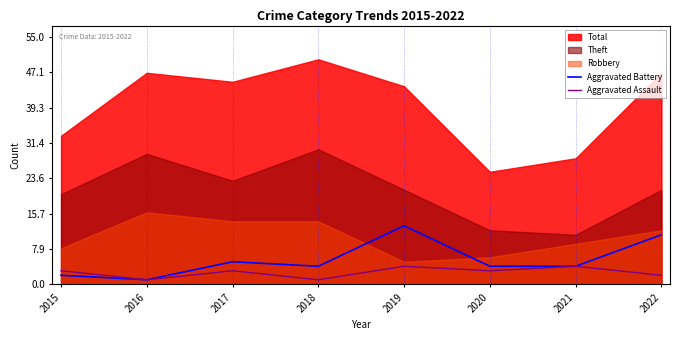

True or false: Aggravated Assault has a value of 4 at 2021.

True